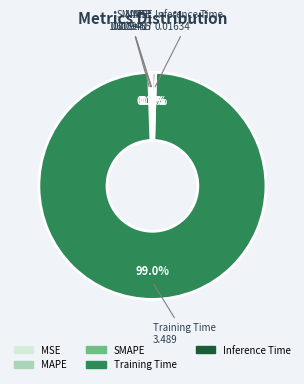

Does any single category account for the majority?

Yes